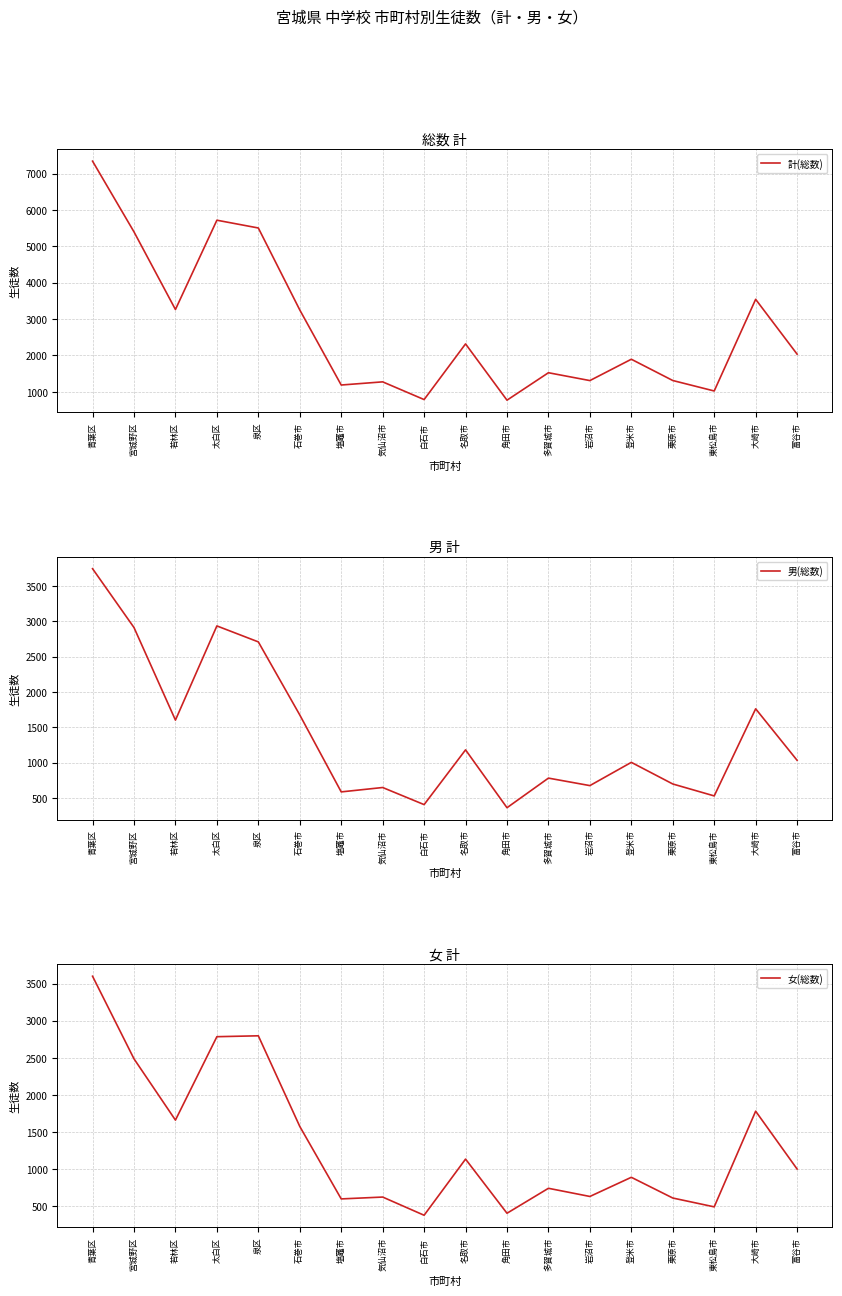

What is the minimum value shown in the chart?

362